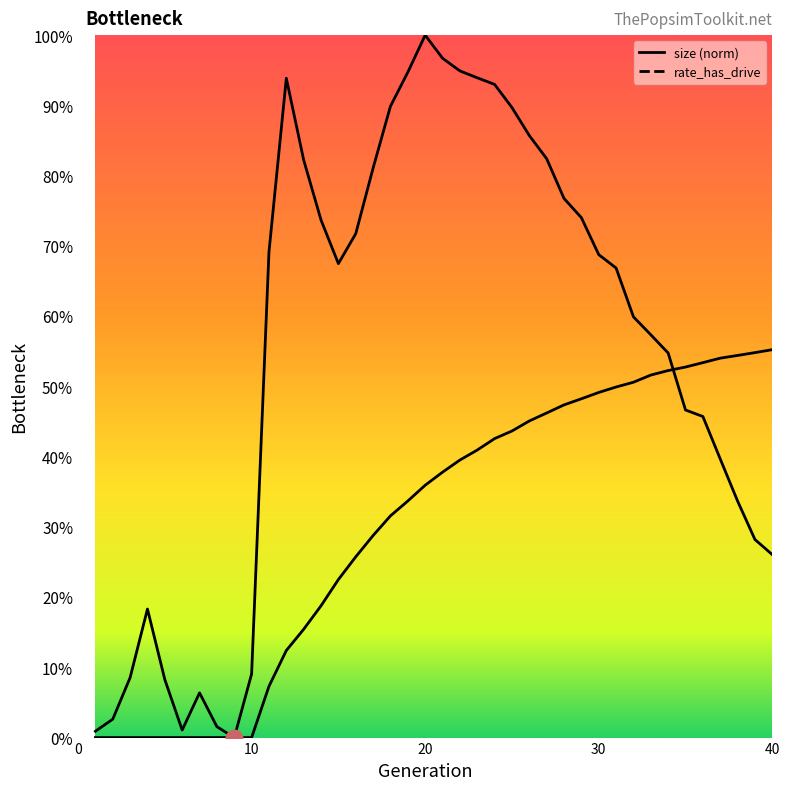

Reading left to right, list all the values displayed in this chart.

size: 1=0.0	2=0.0	3=0.1	4=0.2	5=0.1	6=0.0	7=0.1	8=0.0	9=0.0	10=0.1	11=0.7	12=0.9	13=0.8	14=0.7	15=0.7	16=0.7	17=0.8	18=0.9	19=0.9	20=1.0	21=1.0	22=0.9	23=0.9	24=0.9	25=0.9	26=0.9	27=0.8	28=0.8	29=0.7	30=0.7	31=0.7	32=0.6	33=0.6	34=0.5	35=0.5	36=0.5	37=0.4	38=0.3	39=0.3	40=0.3
rate_dr: 1=0.0	2=0.0	3=0.0	4=0.0	5=0.0	6=0.0	7=0.0	8=0.0	9=0.0	10=0.0	11=0.1	12=0.1	13=0.2	14=0.2	15=0.2	16=0.3	17=0.3	18=0.3	19=0.3	20=0.4	21=0.4	22=0.4	23=0.4	24=0.4	25=0.4	26=0.5	27=0.5	28=0.5	29=0.5	30=0.5	31=0.5	32=0.5	33=0.5	34=0.5	35=0.5	36=0.5	37=0.5	38=0.5	39=0.5	40=0.6